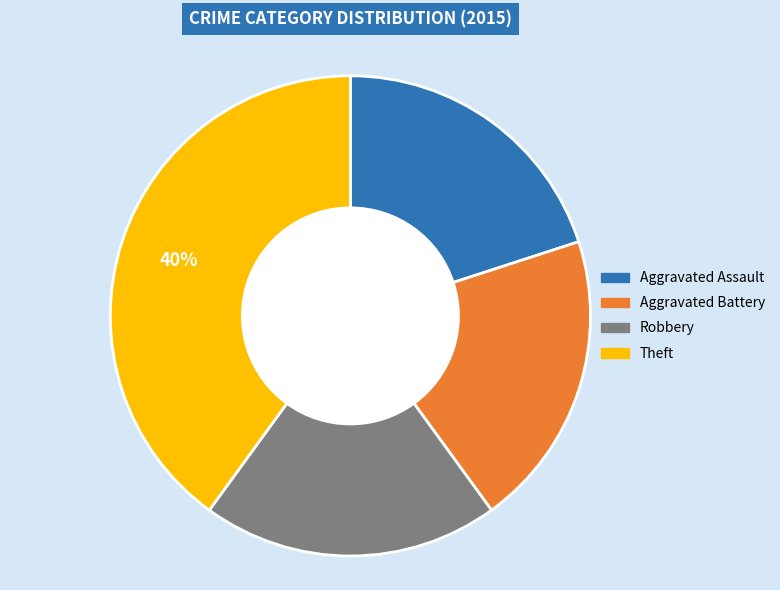

The Theft slice represents 40% of the pie. True or false?

True